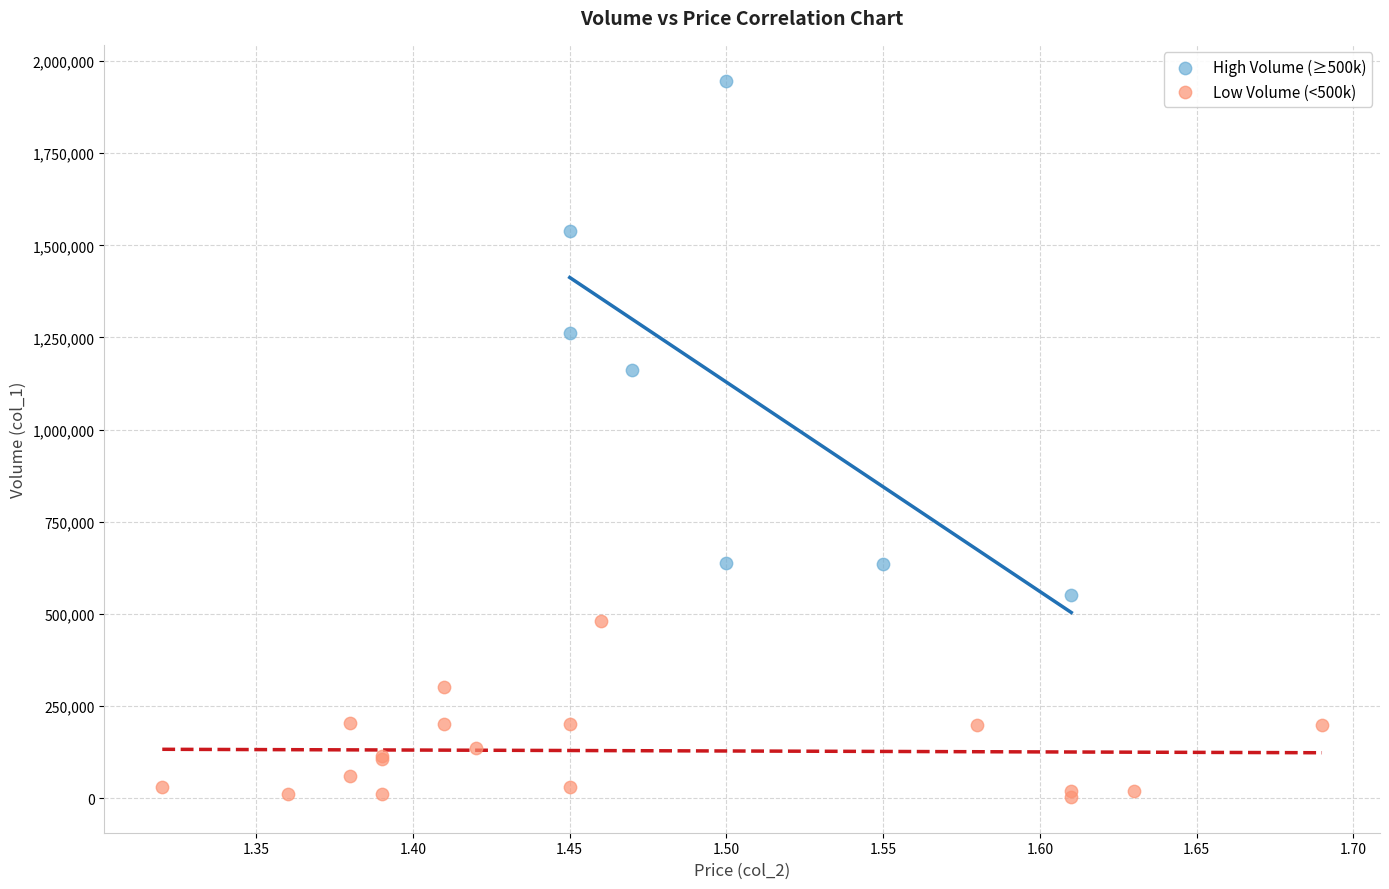

What are all the series names shown in the legend?

High Volume (≥500k), Low Volume (<500k)